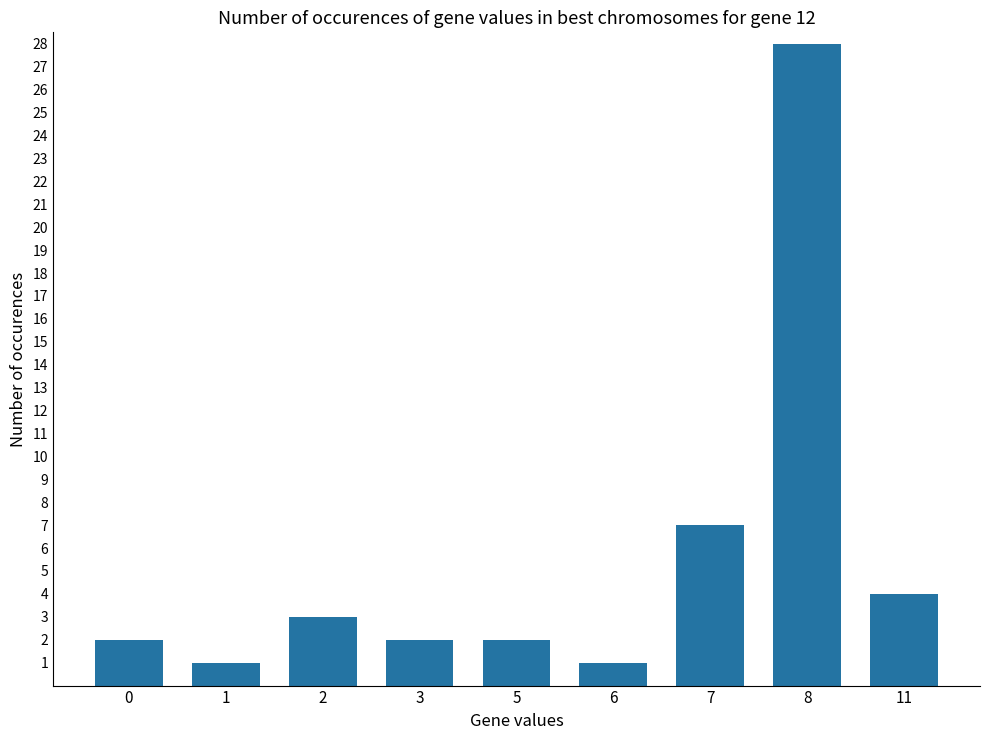

Reading right to left, list all the values displayed in this chart.

11=4	8=28	7=7	6=1	5=2	3=2	2=3	1=1	0=2